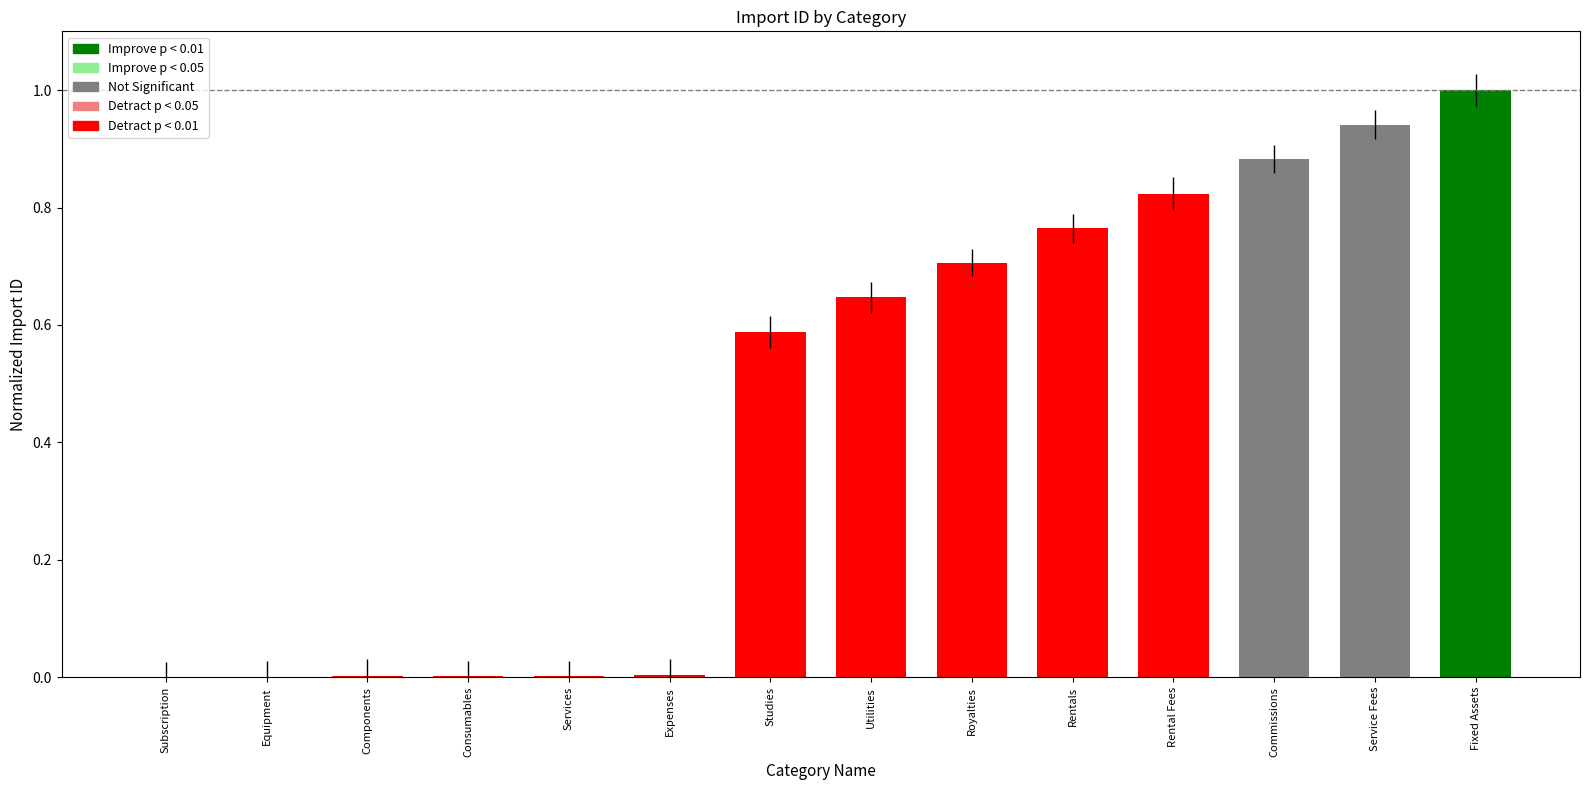

Reading right to left, what are all the values shown in this chart?

1.0	0.9	0.9	0.8	0.8	0.7	0.6	0.6	0.0	0.0	0.0	0.0	0.0	0.0